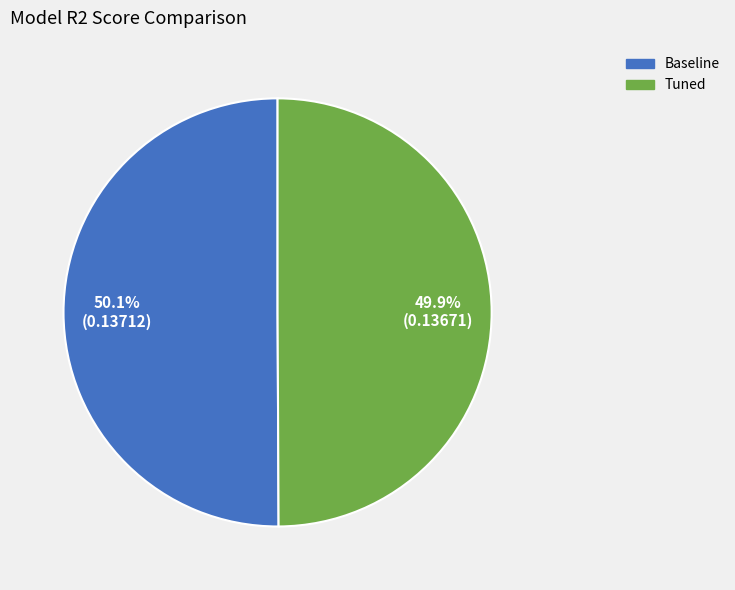

Count the number of slices in the pie.

2